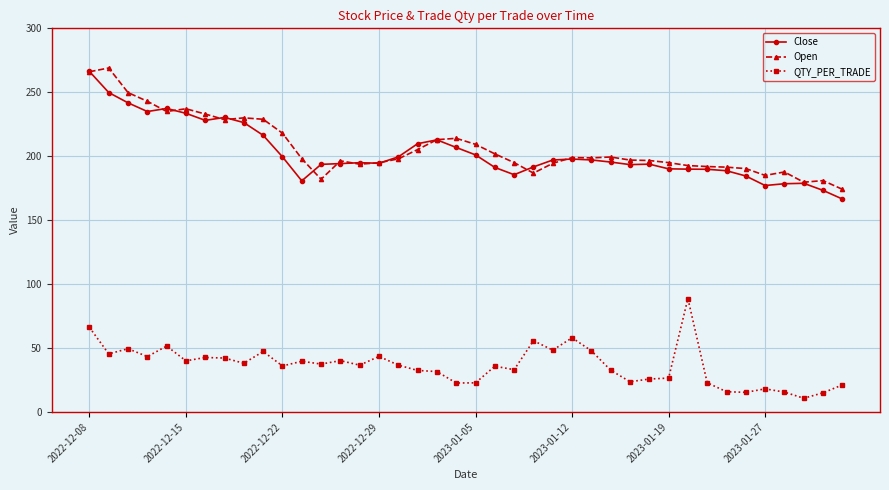

What is the minimum value shown in the chart?

10.8